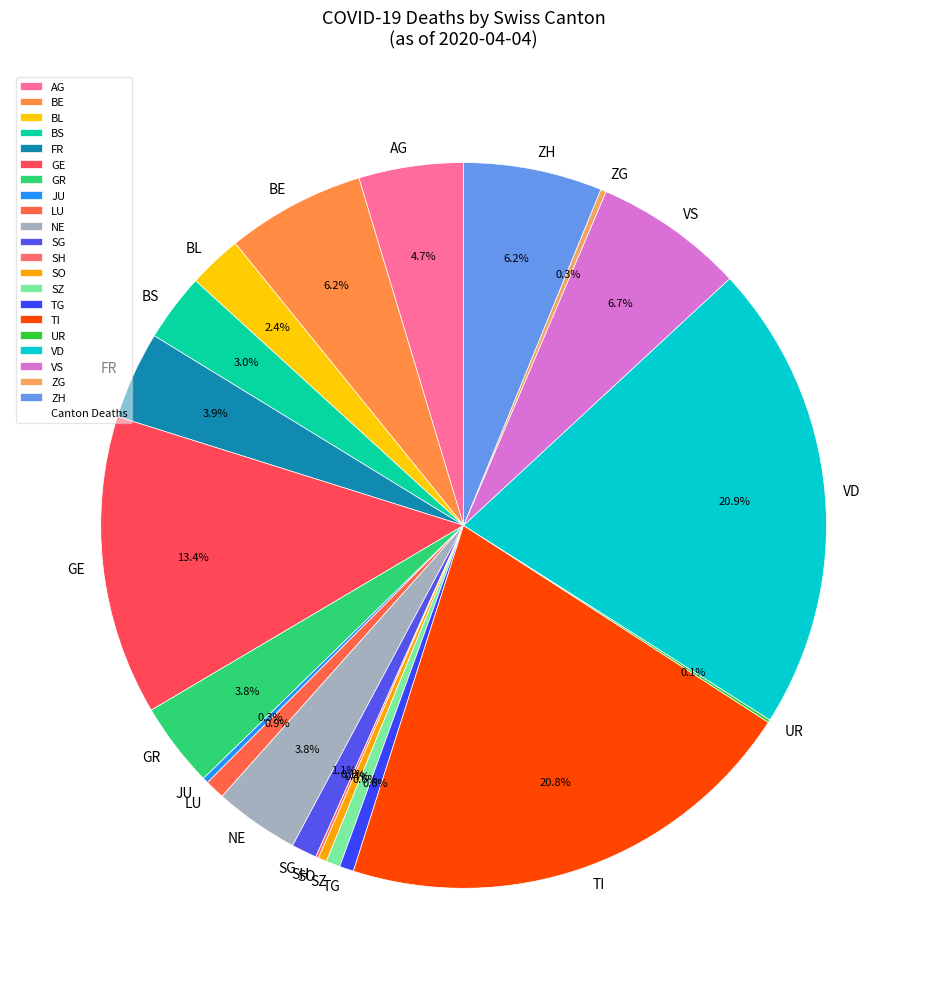

Is the sum of FR and GR greater than half?

No